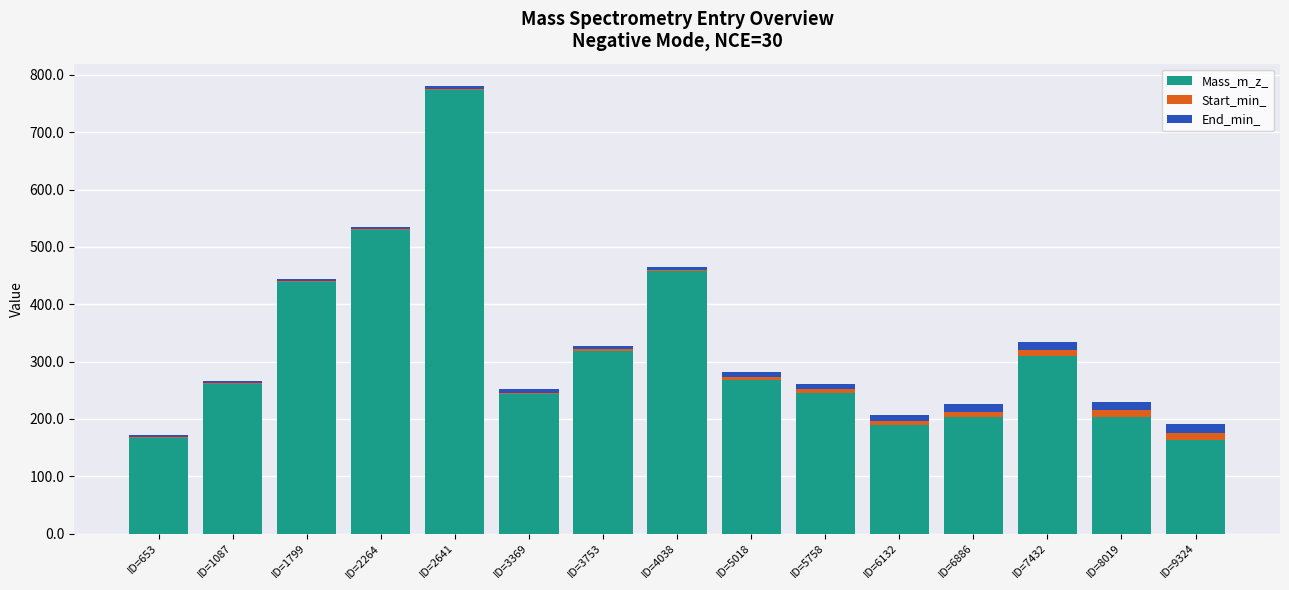

Where is Mass_m_z_ nearest to the value 468?

ID=4038